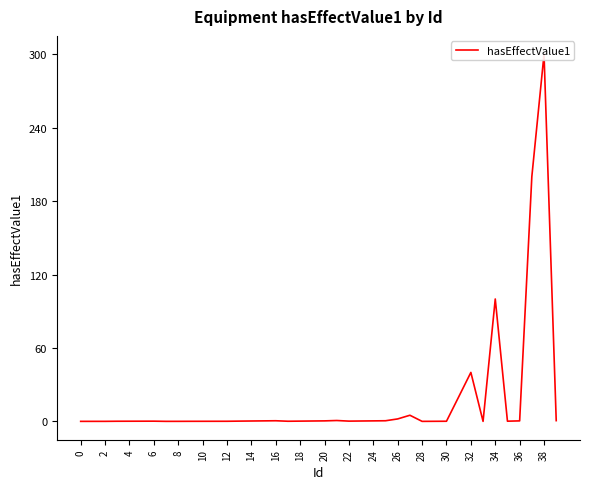

How many points are higher than both their immediate neighbors (excluding endpoints)?

7